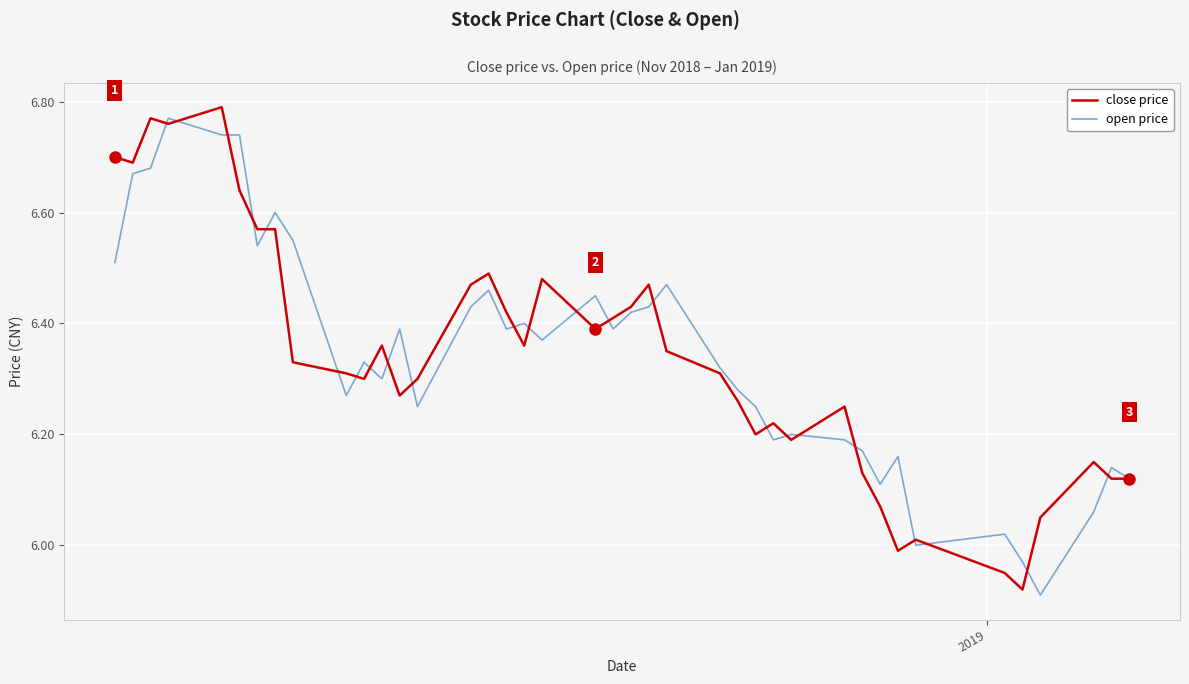

True or false: close price and open price intersect in this chart.

True